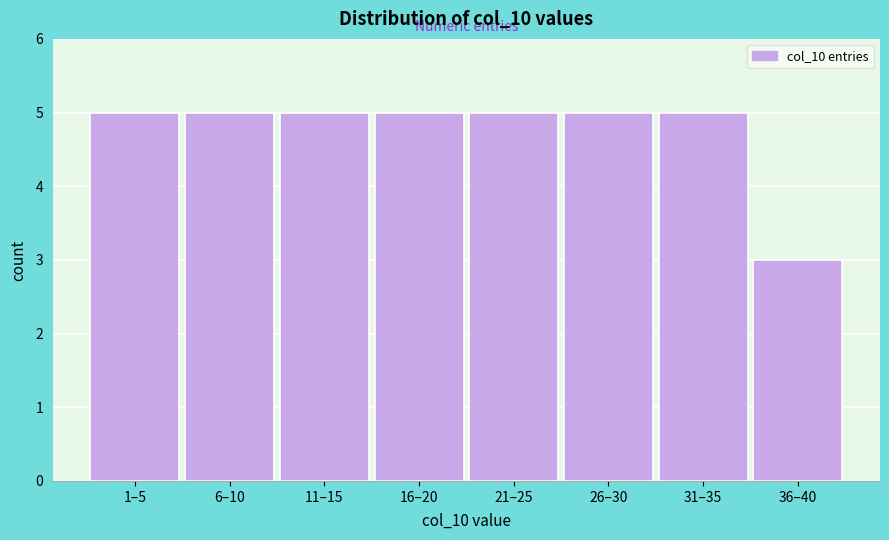

Reading right to left, list all the values displayed in this chart.

3	5	5	5	5	5	5	5